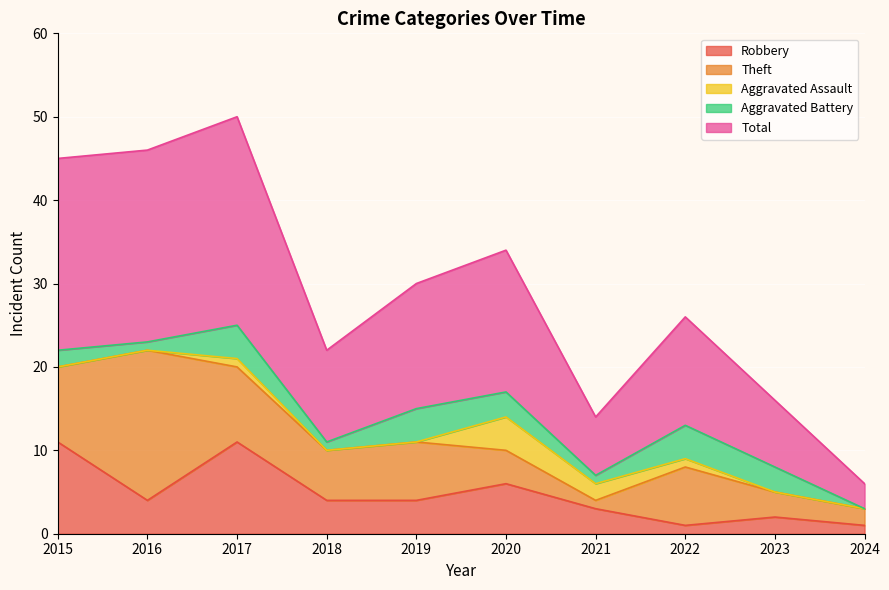

What is the difference between the maximum and second lowest values in the Aggravated Assault series?

4